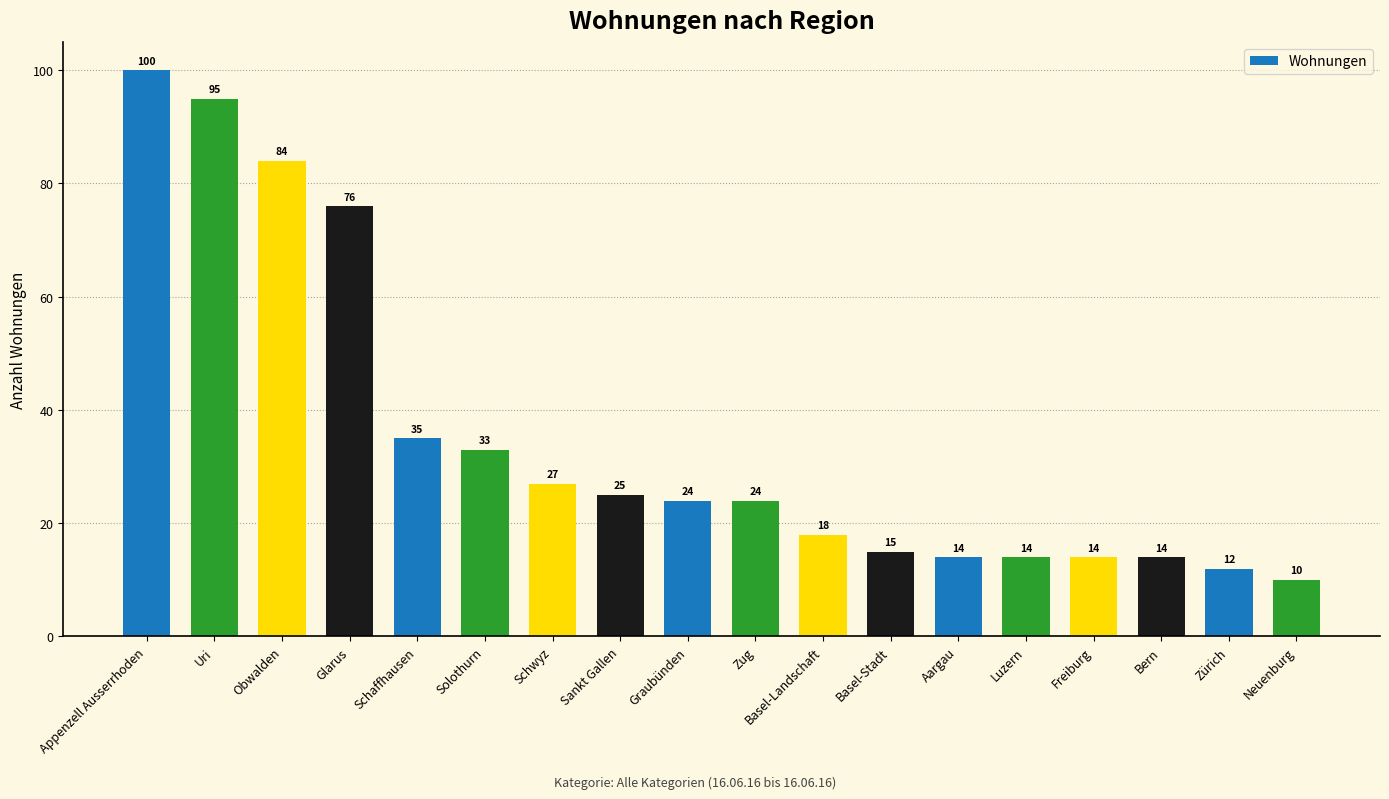

How many categories are shown in the chart?

18